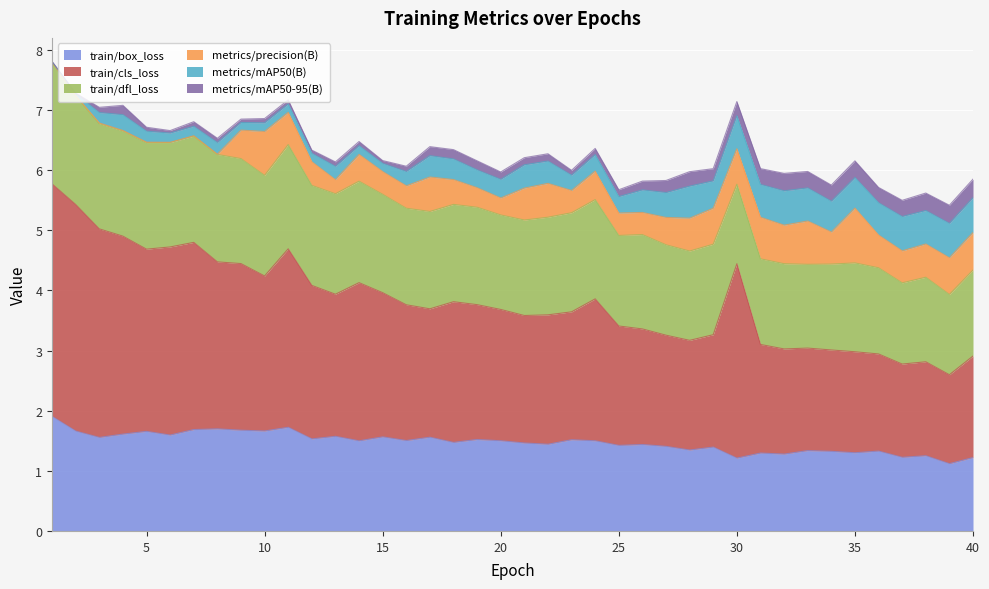

At which category is the sum across all series the highest?

1